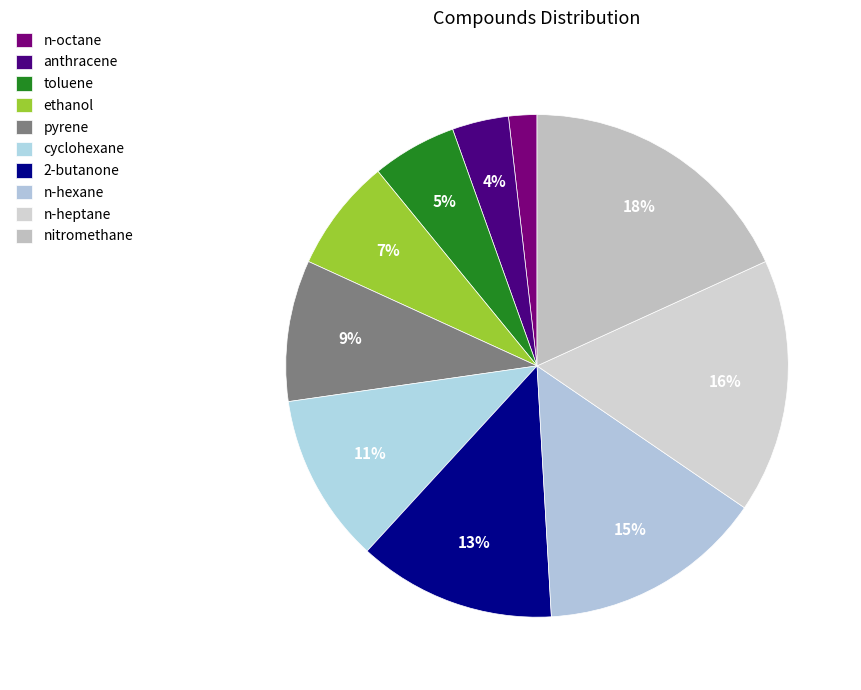

Does any single category account for the majority?

No